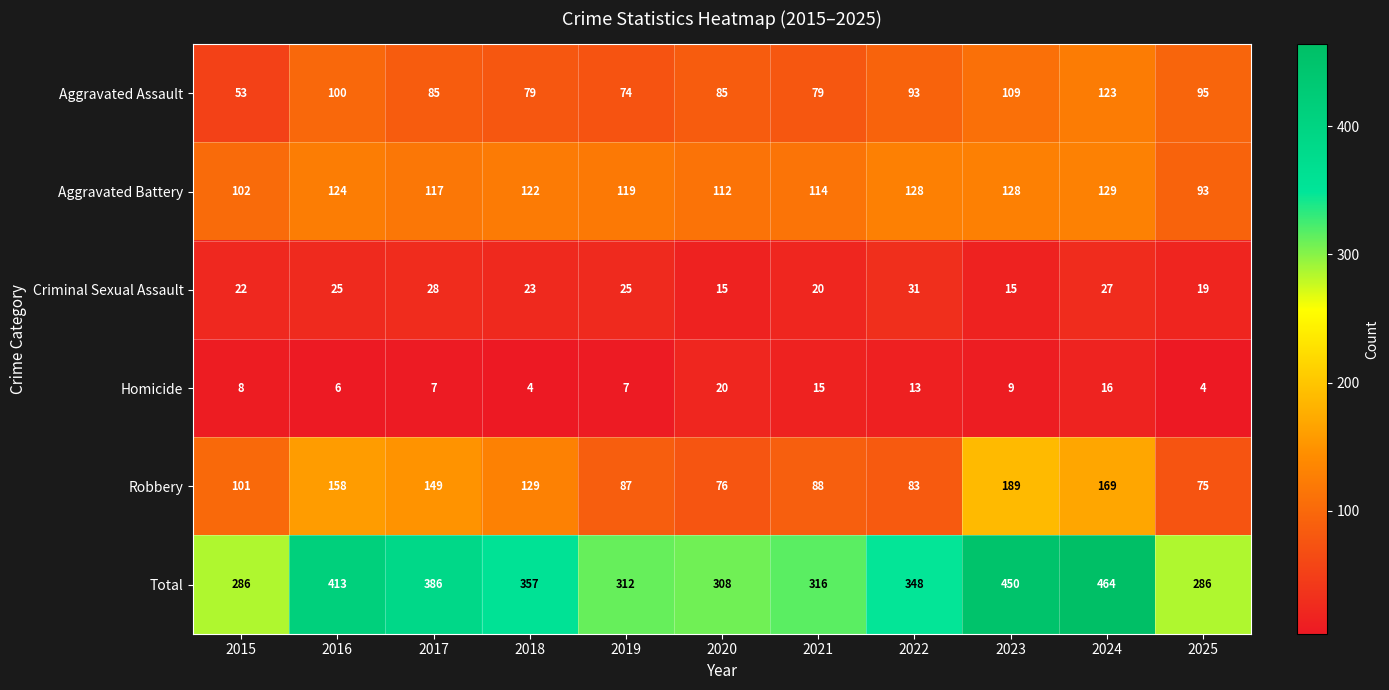

Which series changed the most between 2015 and 2016?

Total